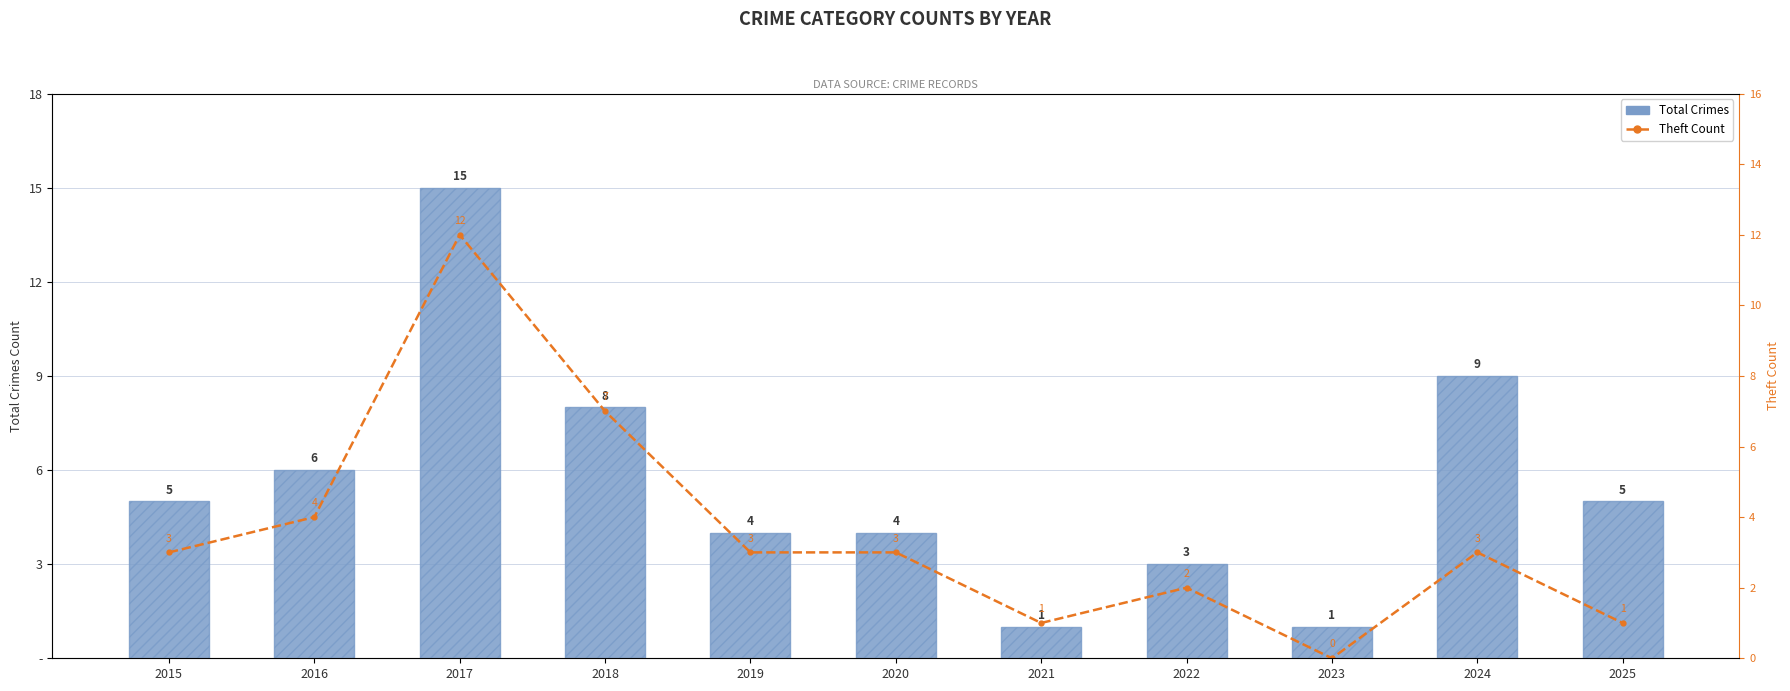

At which label does Theft Count first exceed 3?

2016